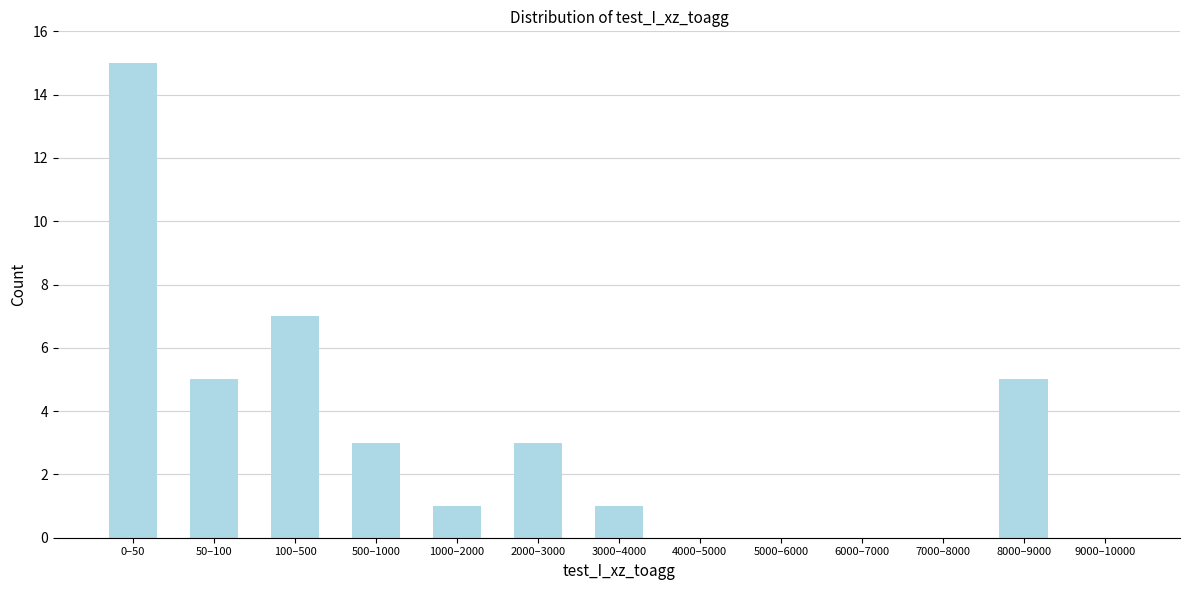

Reading left to right, what are all the values shown in this chart?

0–50=15	50–100=5	100–500=7	500–1000=3	1000–2000=1	2000–3000=3	3000–4000=1	4000–5000=0	5000–6000=0	6000–7000=0	7000–8000=0	8000–9000=5	9000–10000=0